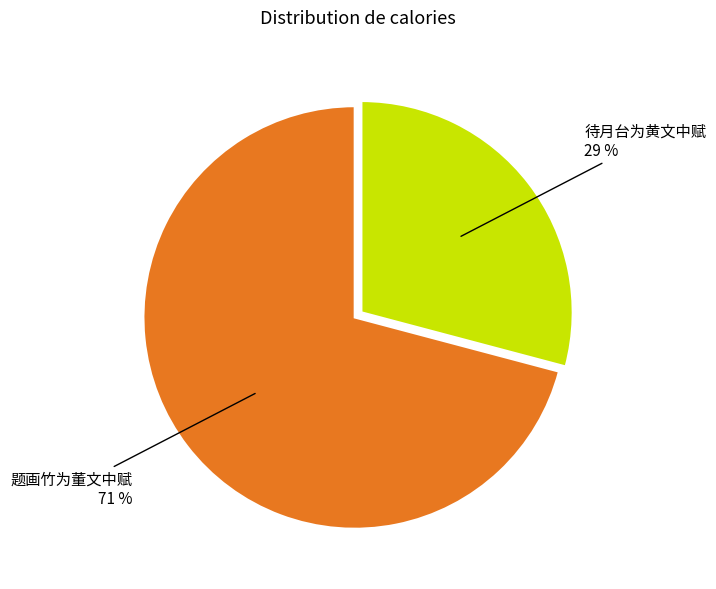

How many slices are in this pie chart?

2